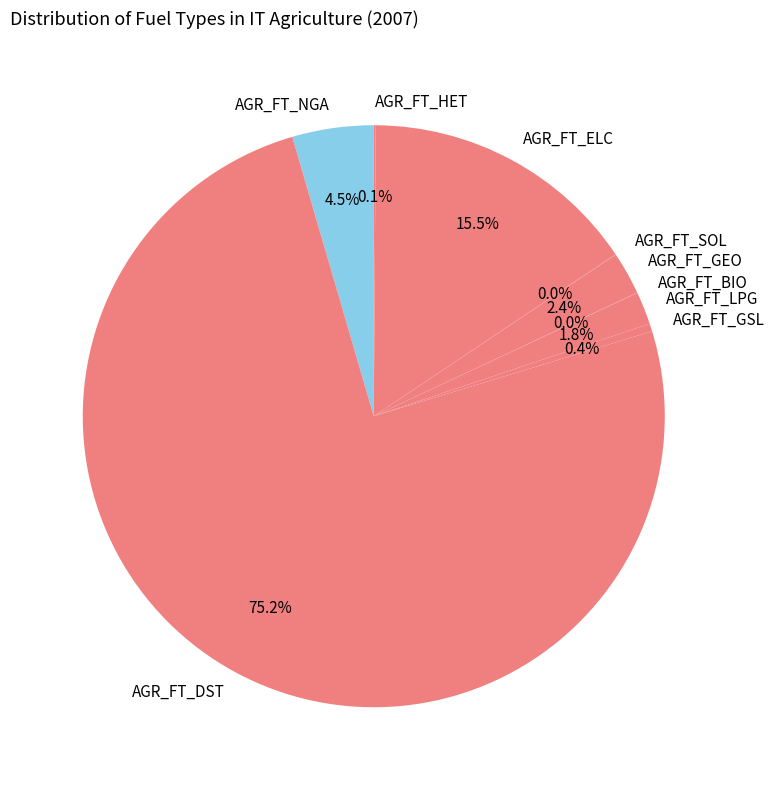

Which category has the biggest portion of the pie?

AGR_FT_DST